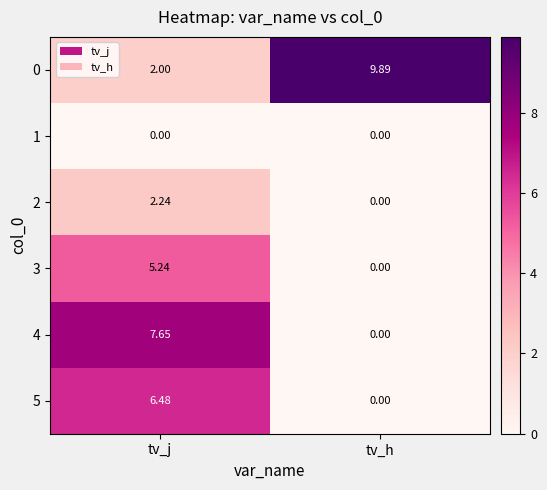

Where does the 4 series first go above 7?

tv_j